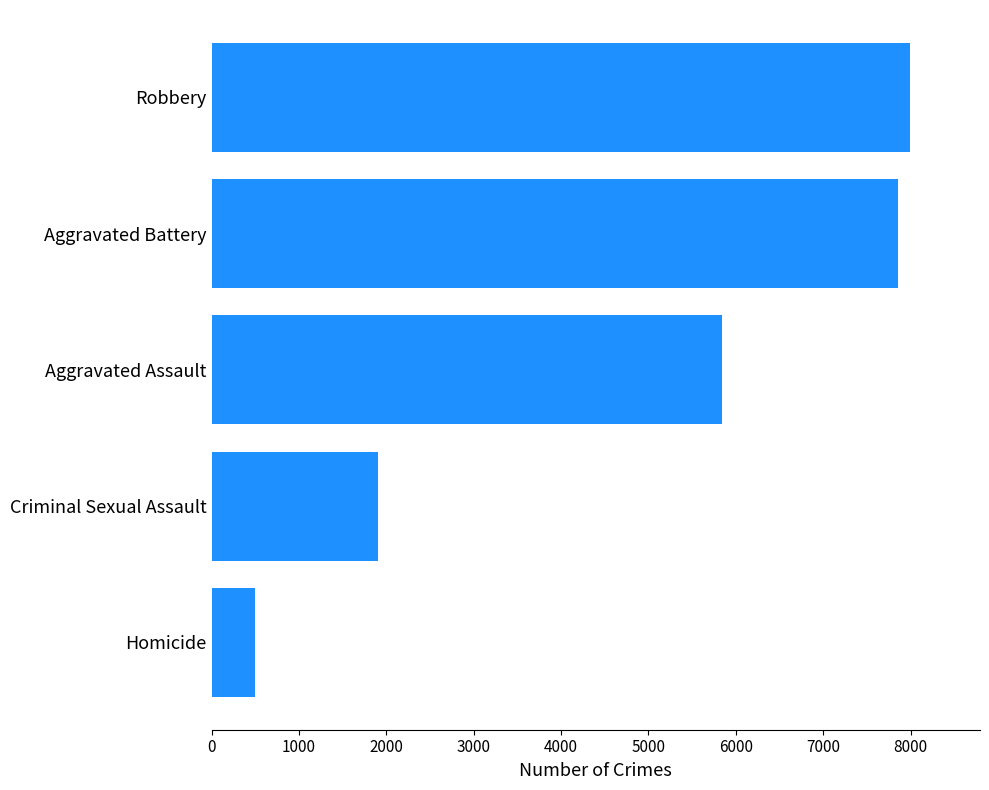

What is the change in value from Homicide to Criminal Sexual Assault?

+1405